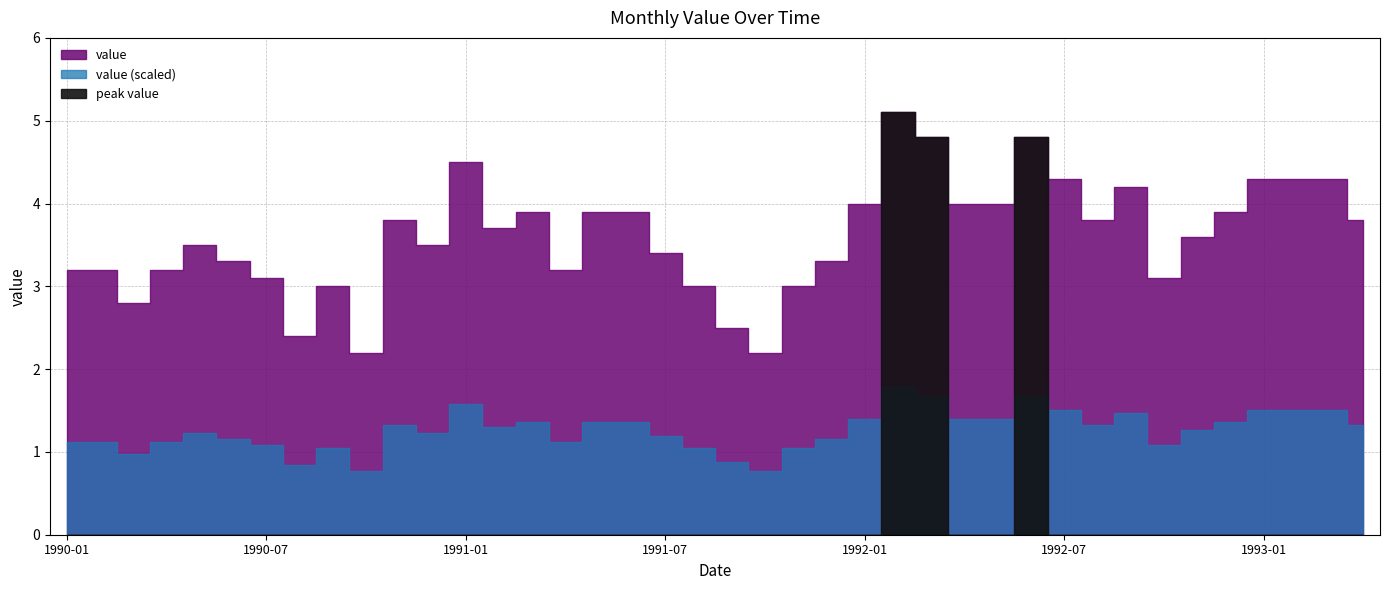

What is the sum of the values at 1992-02 and 1992-06?

9.9